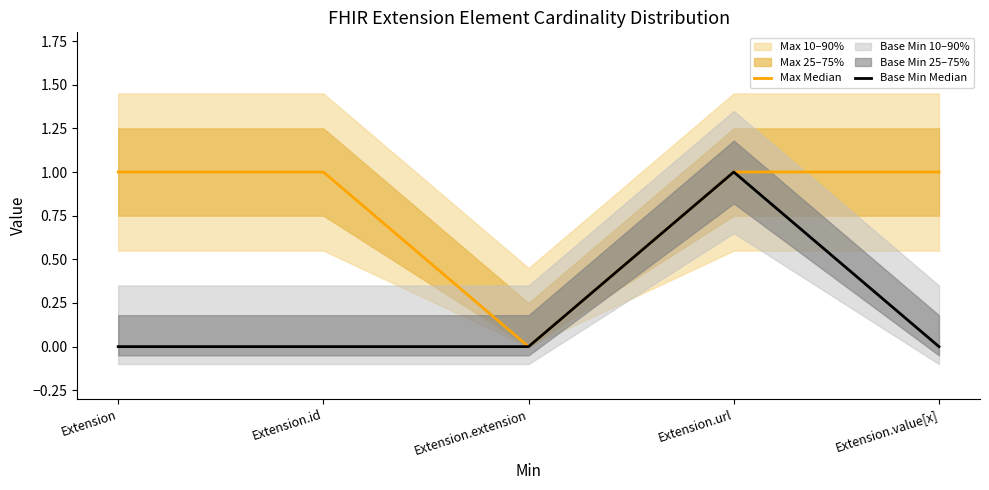

What position from the left is Extension?

1